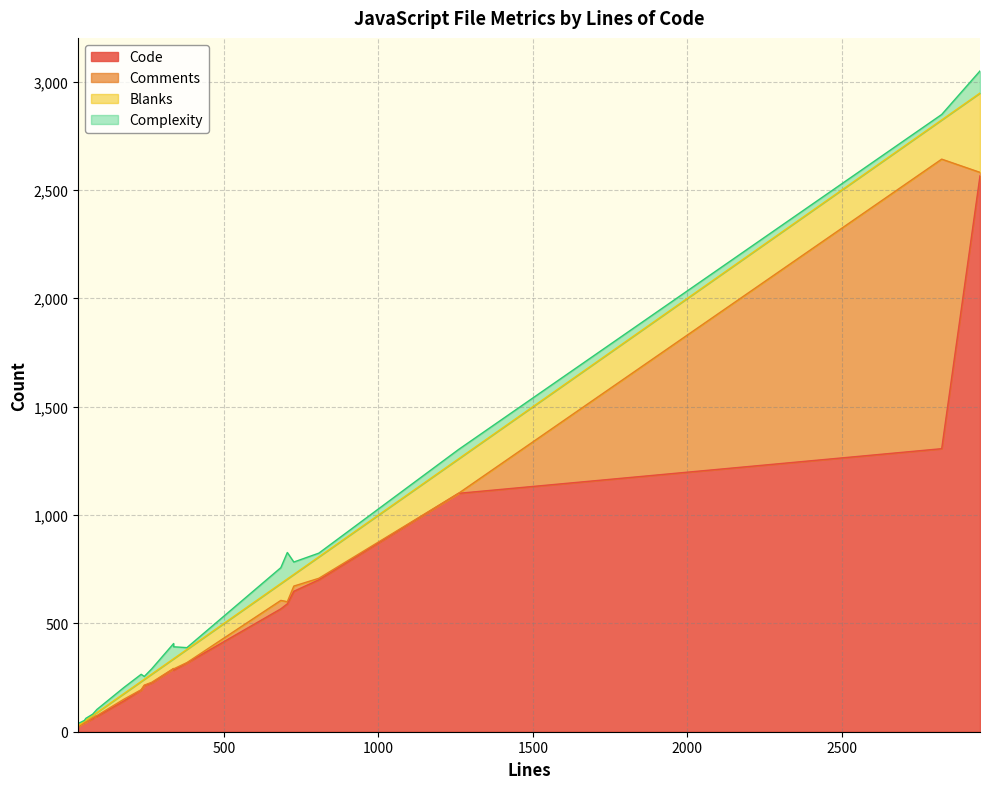

What is the average value of the Code series?

473